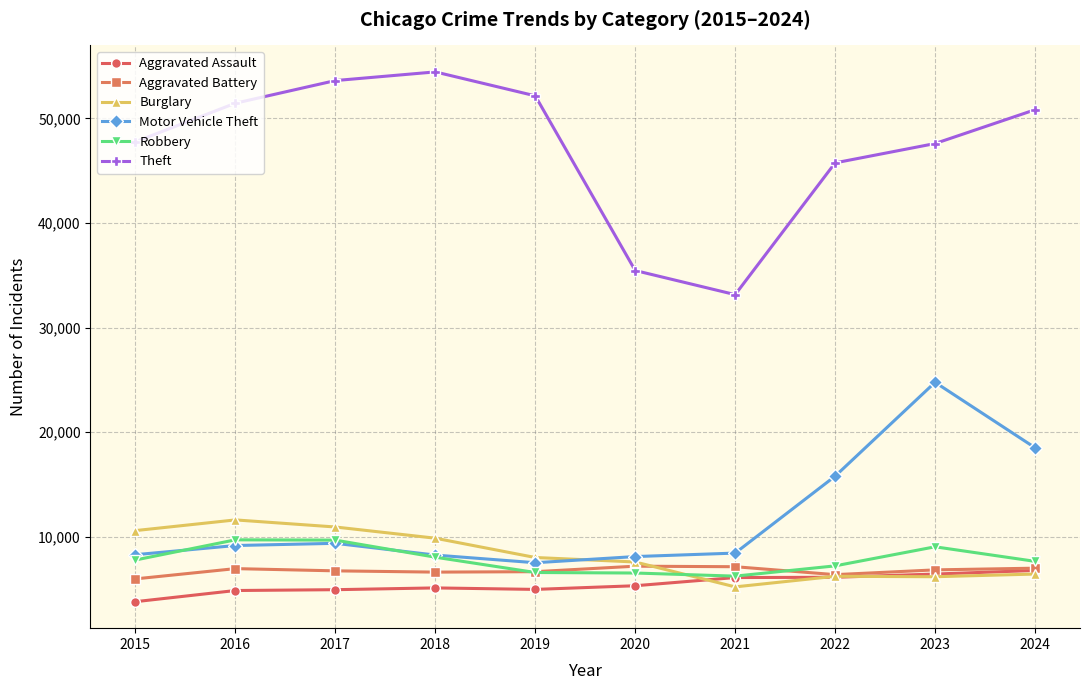

At which category is the sum across all series the highest?

2023